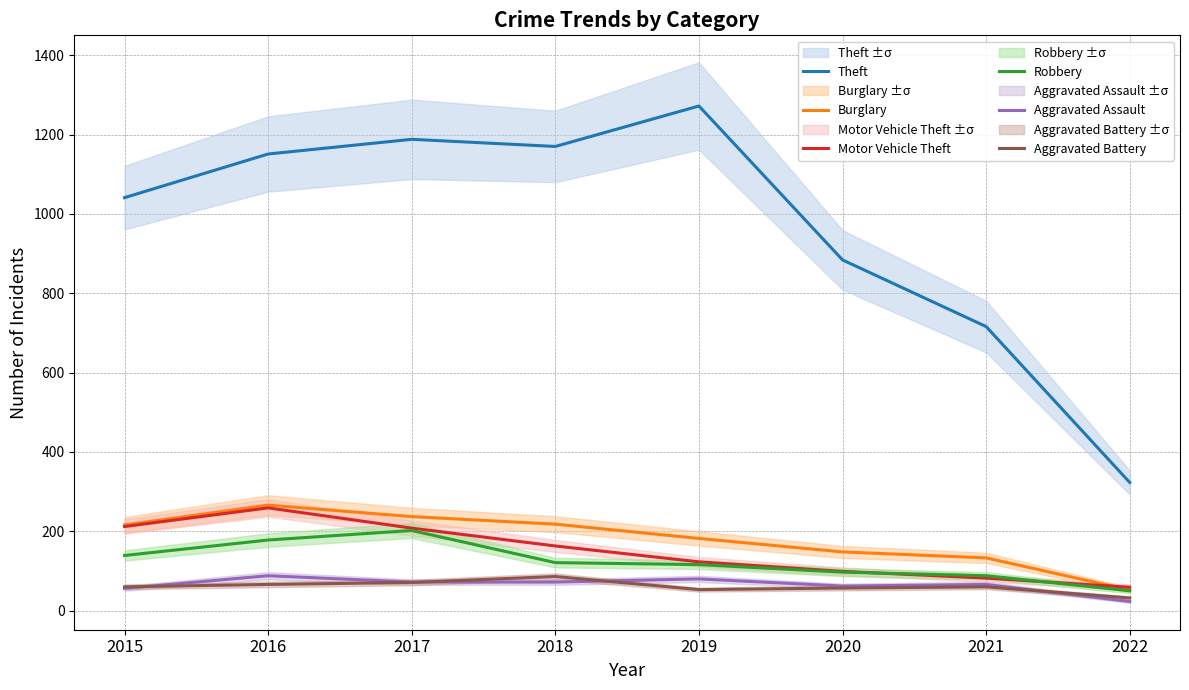

Which series changed the most between 2018 and 2022?

Theft